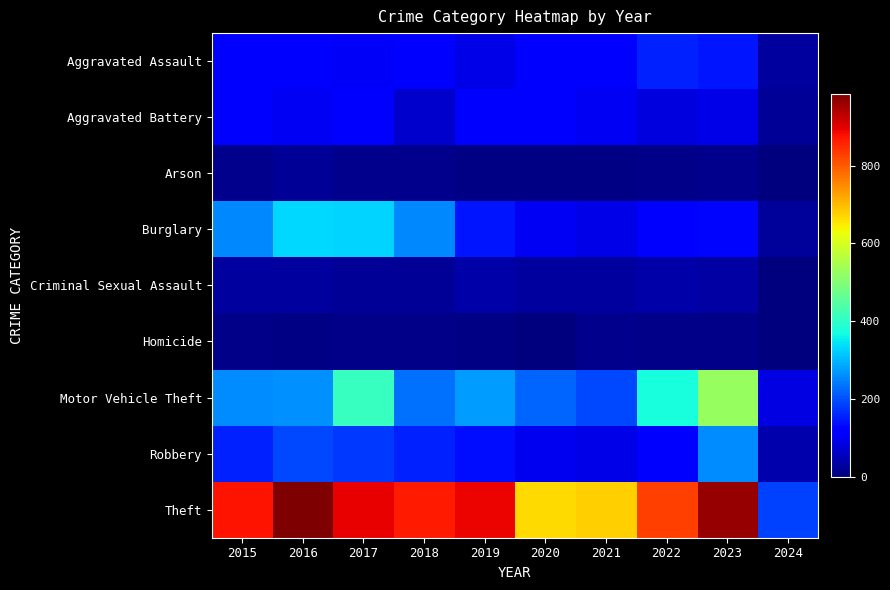

Reading right to left, extract all data points from this chart.

Aggravated Assault: 2024=30	2023=145	2022=154	2021=115	2020=113	2019=92	2018=115	2017=105	2016=118	2015=110
Aggravated Battery: 2024=23	2023=92	2022=81	2021=100	2020=125	2019=108	2018=67	2017=108	2016=102	2015=108
Arson: 2024=0	2023=15	2022=11	2021=6	2020=4	2019=5	2018=12	2017=14	2016=20	2015=13
Burglary: 2024=24	2023=130	2022=116	2021=90	2020=100	2019=143	2018=257	2017=329	2016=333	2015=254
Criminal Sexual Assault: 2024=2	2023=32	2022=35	2021=27	2020=28	2019=35	2018=21	2017=21	2016=30	2015=28
Homicide: 2024=0	2023=10	2022=9	2021=13	2020=2	2019=5	2018=10	2017=8	2016=7	2015=9
Motor Vehicle Theft: 2024=86	2023=524	2022=376	2021=193	2020=221	2019=273	2018=231	2017=411	2016=265	2015=261
Robbery: 2024=41	2023=260	2022=111	2021=91	2020=97	2019=135	2018=155	2017=178	2016=194	2015=154
Theft: 2024=187	2023=962	2022=827	2021=678	2020=666	2019=891	2018=868	2017=892	2016=984	2015=874